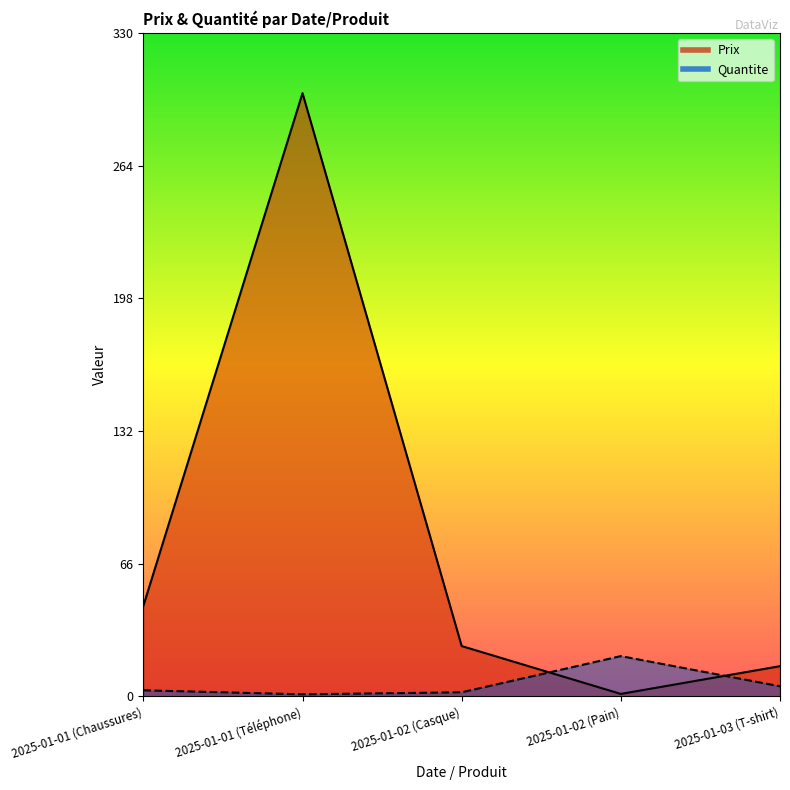

Where do Quantite and Prix first cross each other?

2025-01-02 (Casque) and 2025-01-02 (Pain)